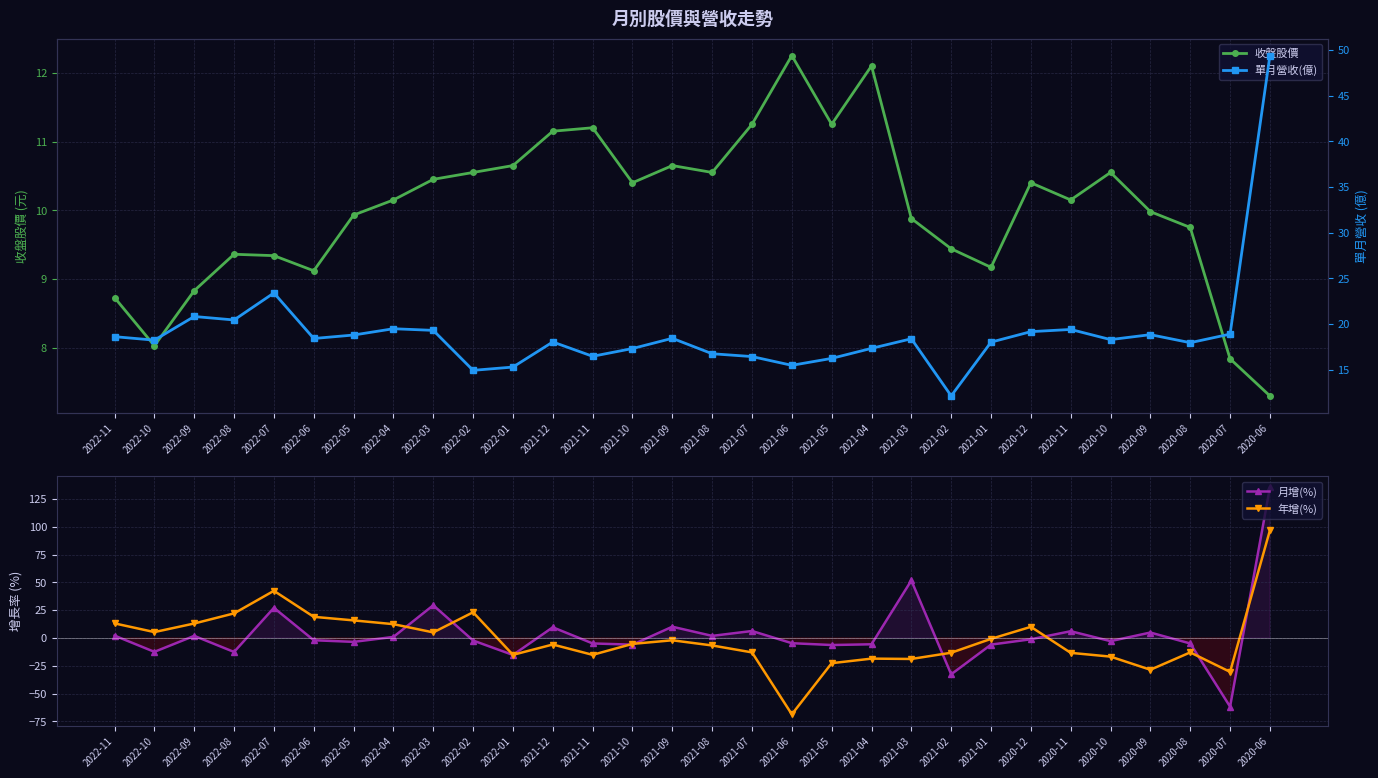

Read the 年增(%) value at 2021-07.

-13.0